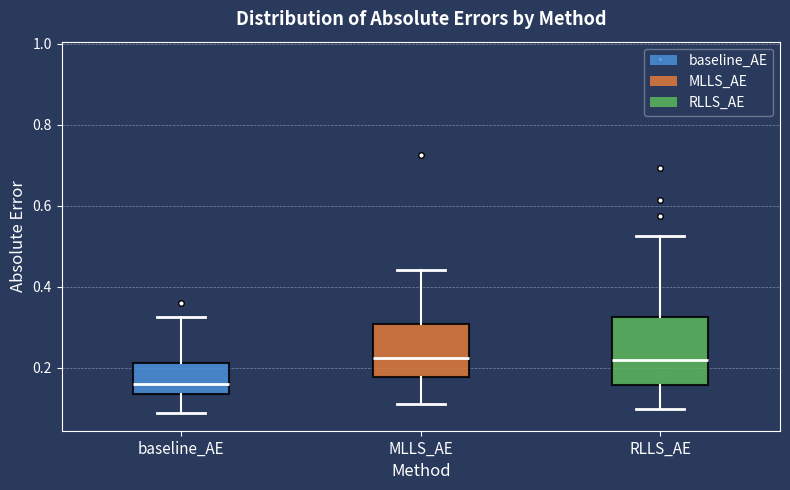

Reading left to right, read every box against the y-axis: the position of its median line, the range the box covers, and the ends of its whiskers. The values are not printed on the chart, so give them approximately, as read against the axis.

baseline_AE: median 0.16, box 0.14 to 0.22, whiskers 0.08 to 0.32
MLLS_AE: median 0.22, box 0.18 to 0.30, whiskers 0.12 to 0.44
RLLS_AE: median 0.22, box 0.16 to 0.32, whiskers 0.10 to 0.52